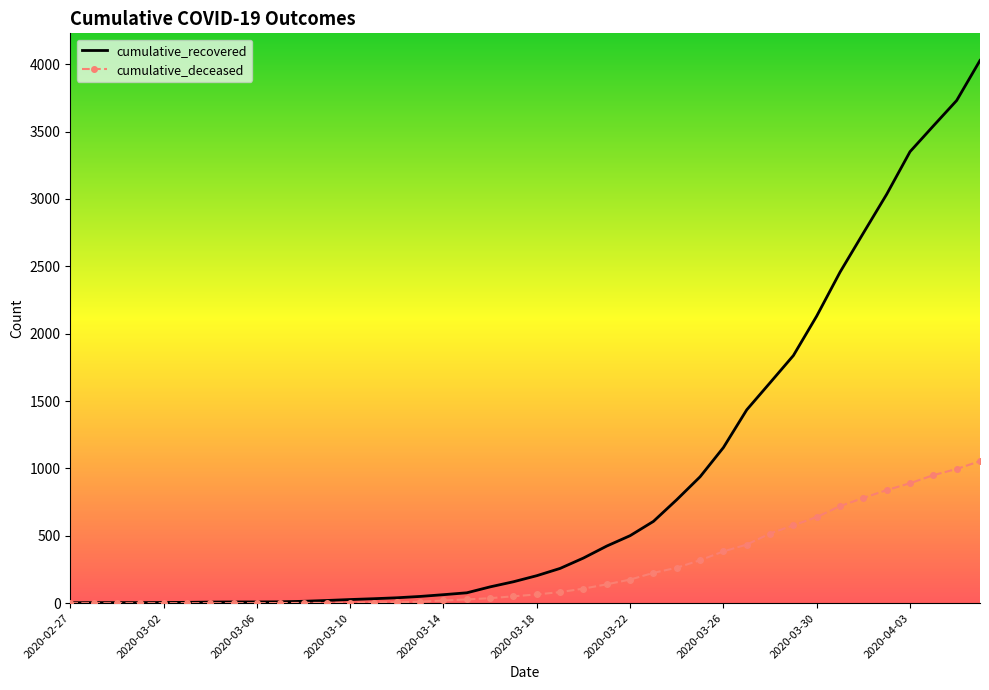

Which series has the largest total across all categories?

cumulative_recovered